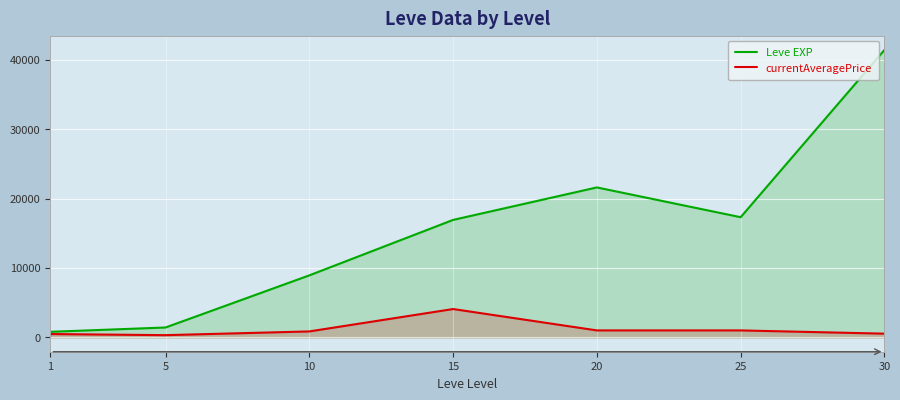

Reading left to right, what are all the values shown in this chart?

Leve EXP: 1=800.0	5=1420.0	10=8930.0	15=16920.0	20=21600.0	25=17310.0	30=41410.0
currentAveragePrice: 1=478.0	5=316.3	10=854.1	15=4080.0	20=1000.0	25=1000.0	30=532.7